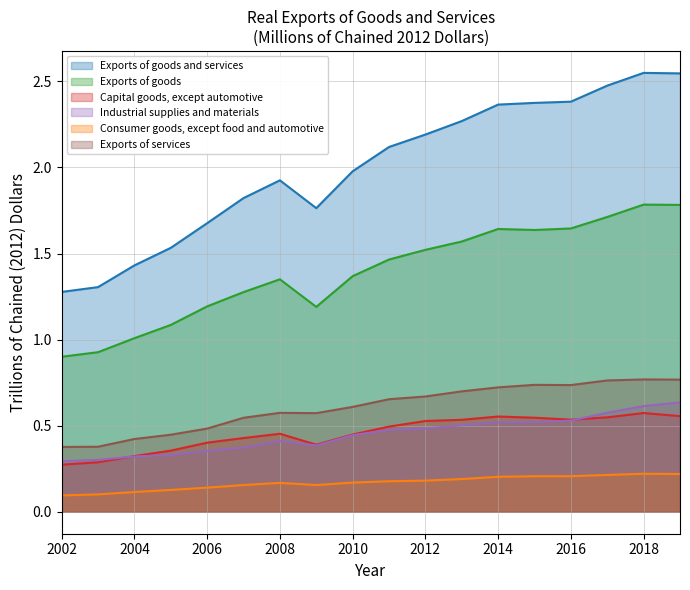

Rank the series at 2015 from highest to lowest value.

Exports of goods and services, Exports of goods, Exports of services, Capital goods, except automotive, Industrial supplies and materials, Consumer goods, except food and automotive